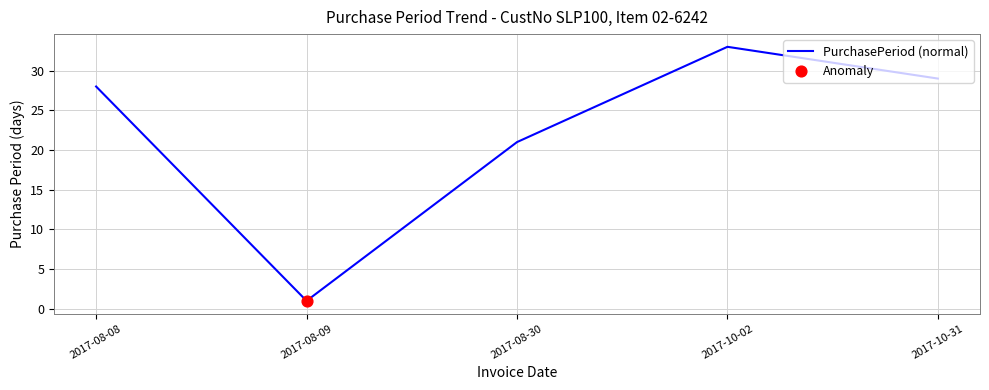

Which has a higher value, 2017-10-31 or 2017-10-02?

2017-10-02